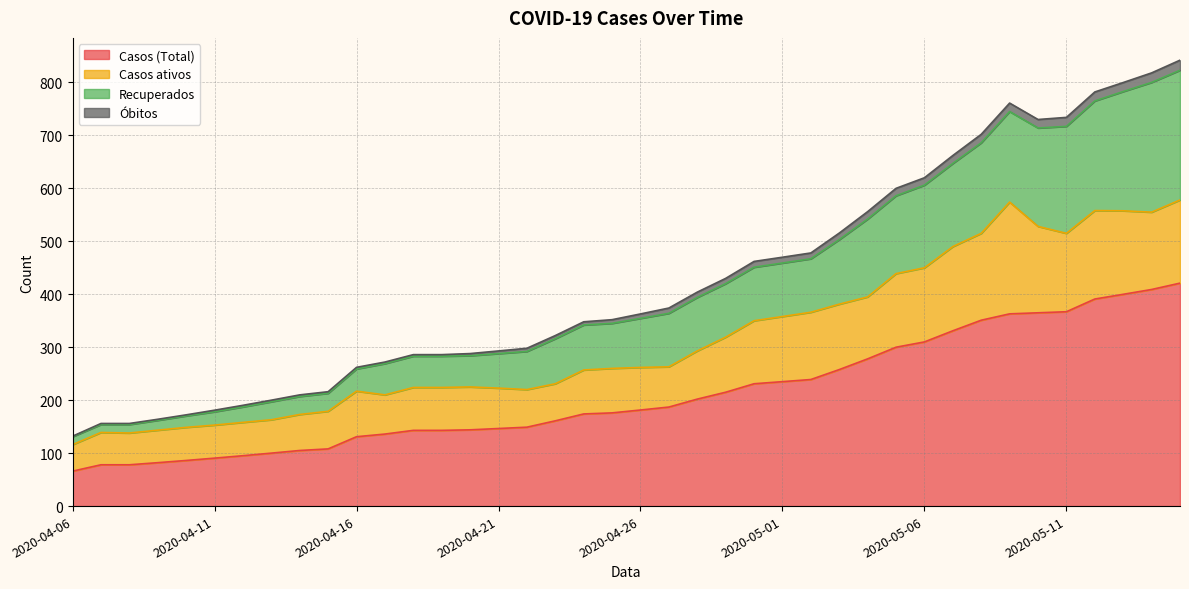

What is the sum of all Casos (Total) values?

8426.3